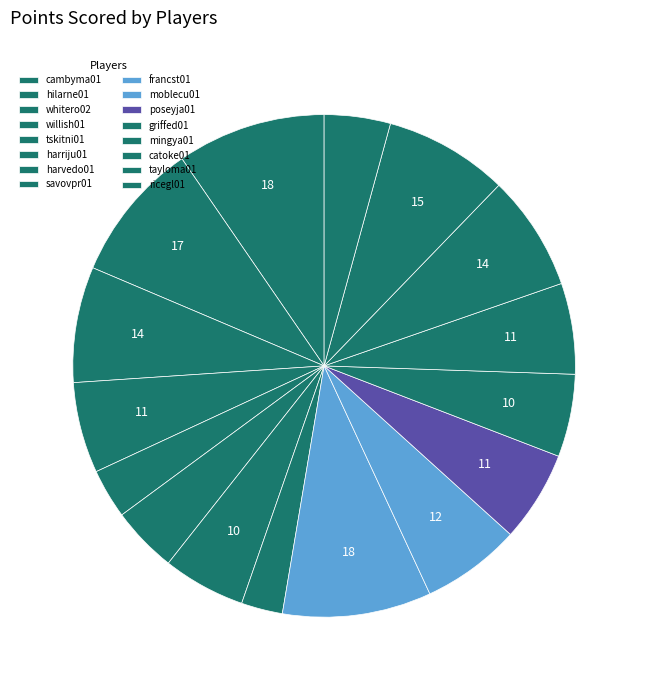

How many segments does this pie chart have?

16